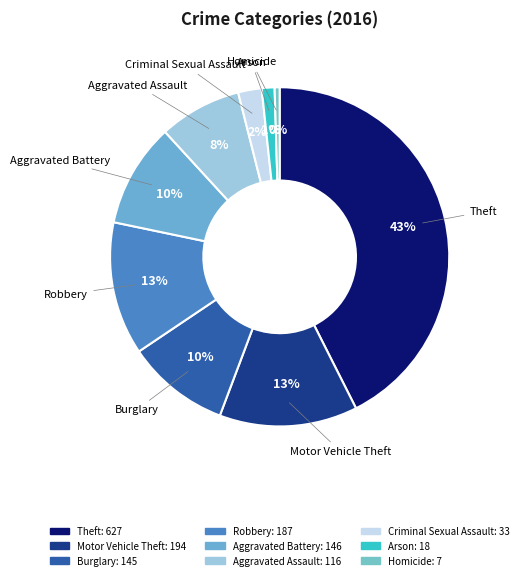

To the nearest percent, what is the average slice percentage?

11%